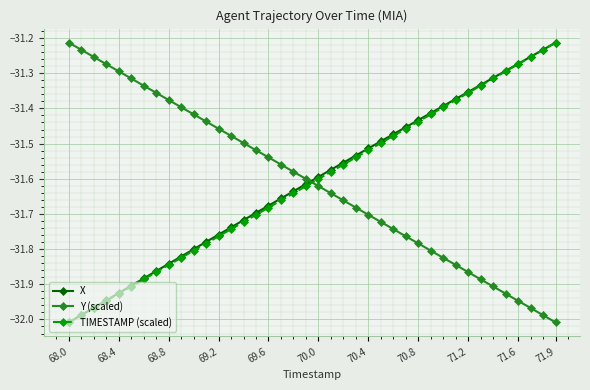

True or false: X has more than 2 interior local peaks.

False